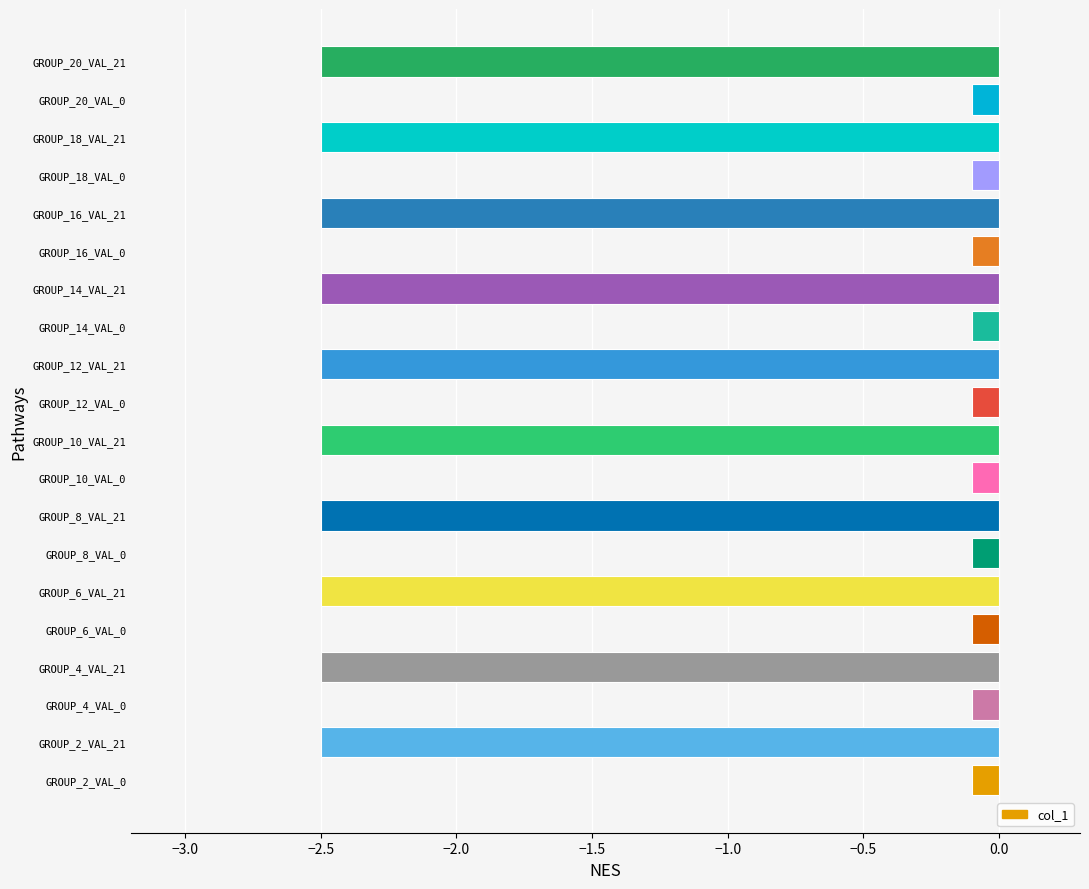

What is the smallest value displayed?

-2.5